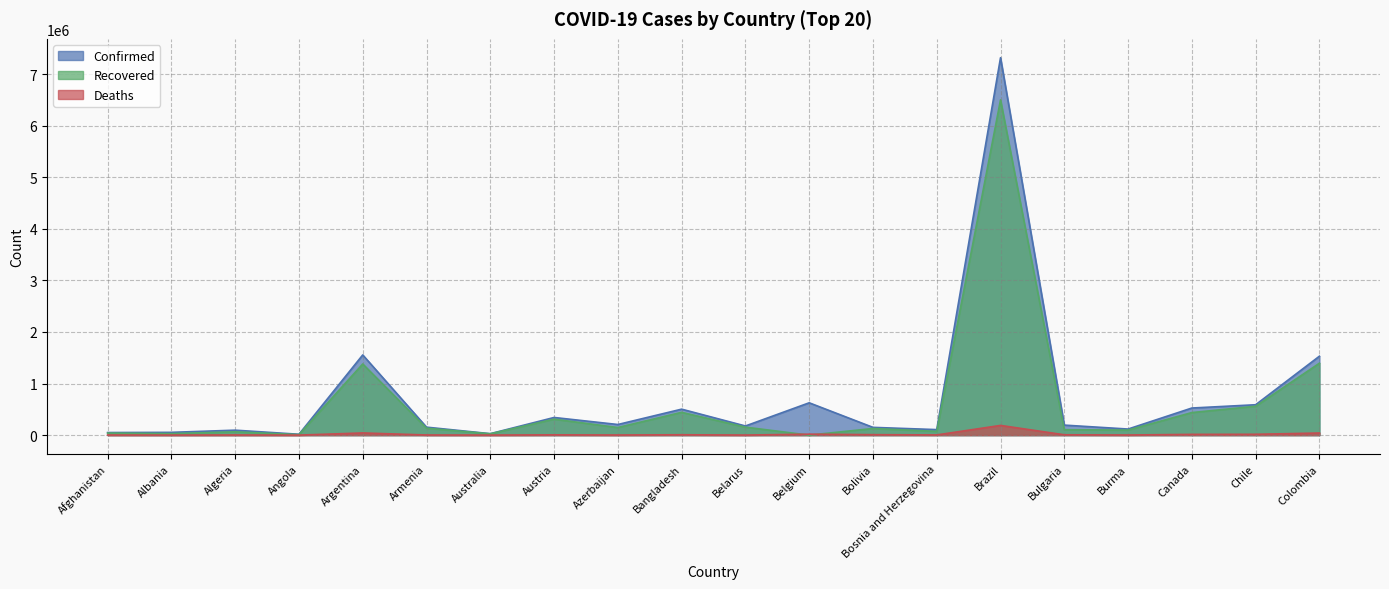

In Confirmed, how many points are higher than both neighbors (excluding endpoints)?

6